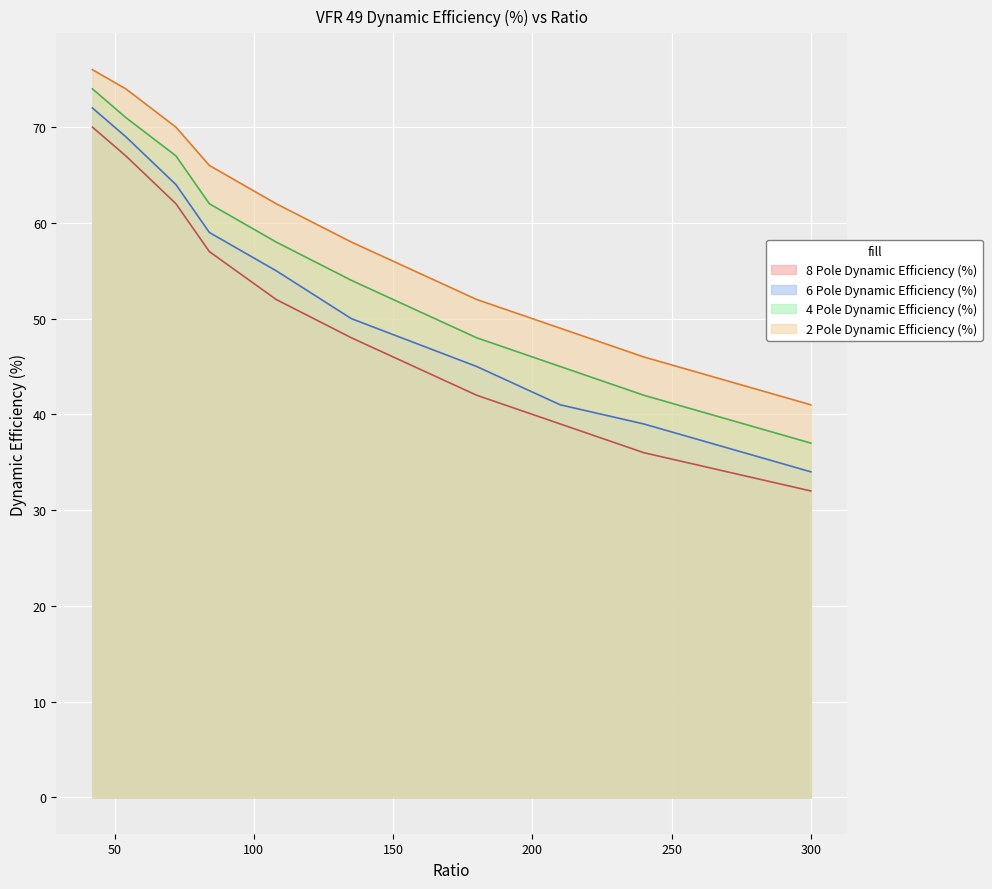

Reading right to left, what are all the values shown in this chart?

8 Pole Dynamic Efficiency (%): 300=32	240=36	210=39	180=42	135=48	108=52	84=57	72=62	54=67	42=70
6 Pole Dynamic Efficiency (%): 300=34	240=39	210=41	180=45	135=50	108=55	84=59	72=64	54=69	42=72
4 Pole Dynamic Efficiency (%): 300=37	240=42	210=45	180=48	135=54	108=58	84=62	72=67	54=71	42=74
2 Pole Dynamic Efficiency (%): 300=41	240=46	210=49	180=52	135=58	108=62	84=66	72=70	54=74	42=76